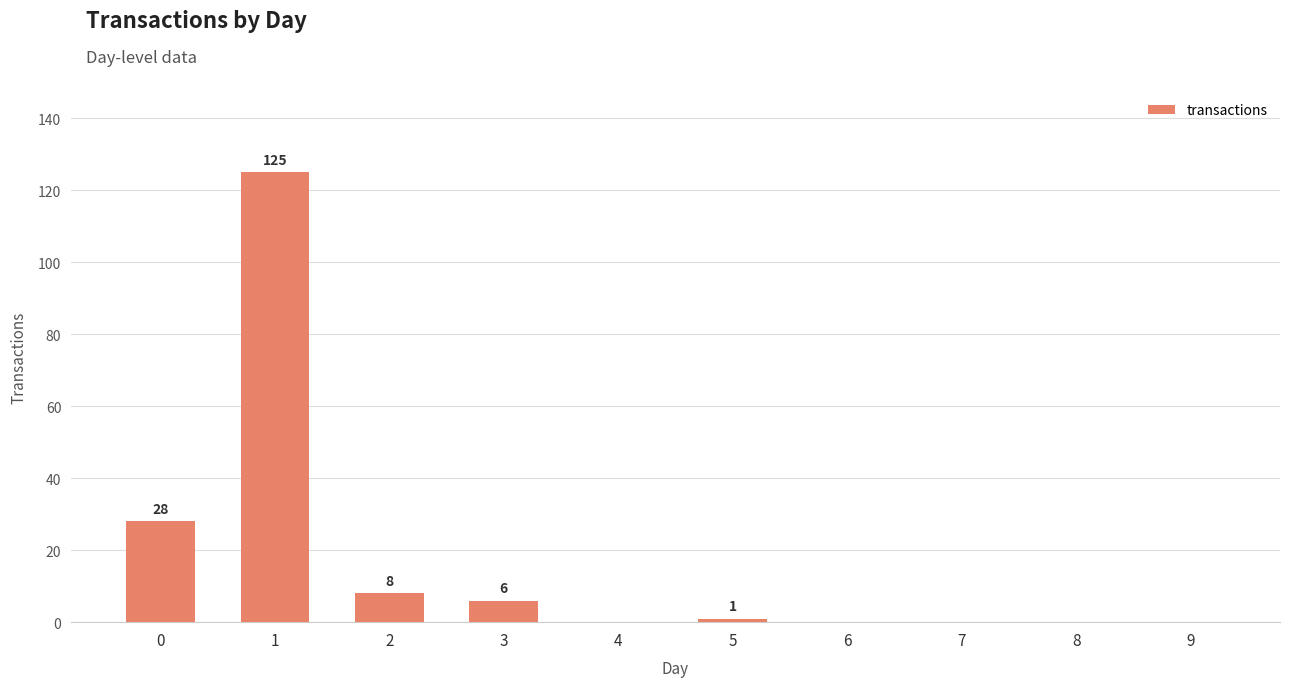

Is it true that the value at 6 is 0?

True